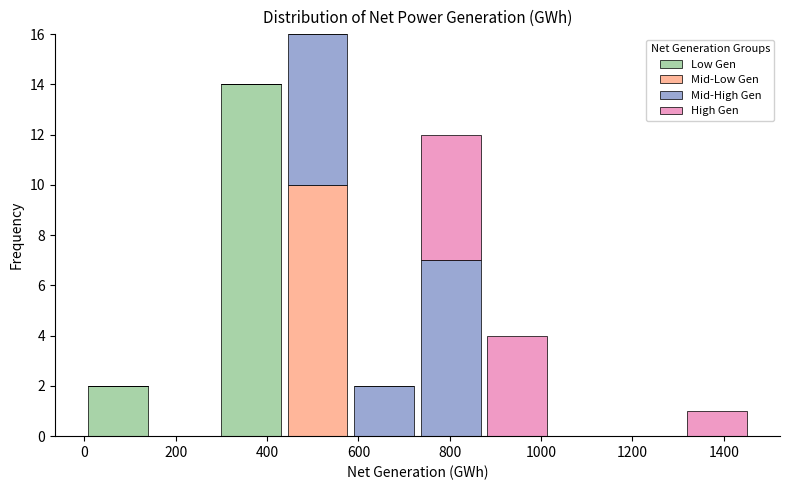

Reading left to right, list every stacked bar in this chart as the range it spans on the x-axis followed by its total height. Neither the bar edges nor the heights are printed on the chart, so give them approximately, as read against the axes.

0 to 140: 2
140 to 300: 0
300 to 440: 14
440 to 580: 16
580 to 720: 2
720 to 880: 12
880 to 1020: 4
1020 to 1160: 0
1160 to 1320: 0
1320 to 1460: 1